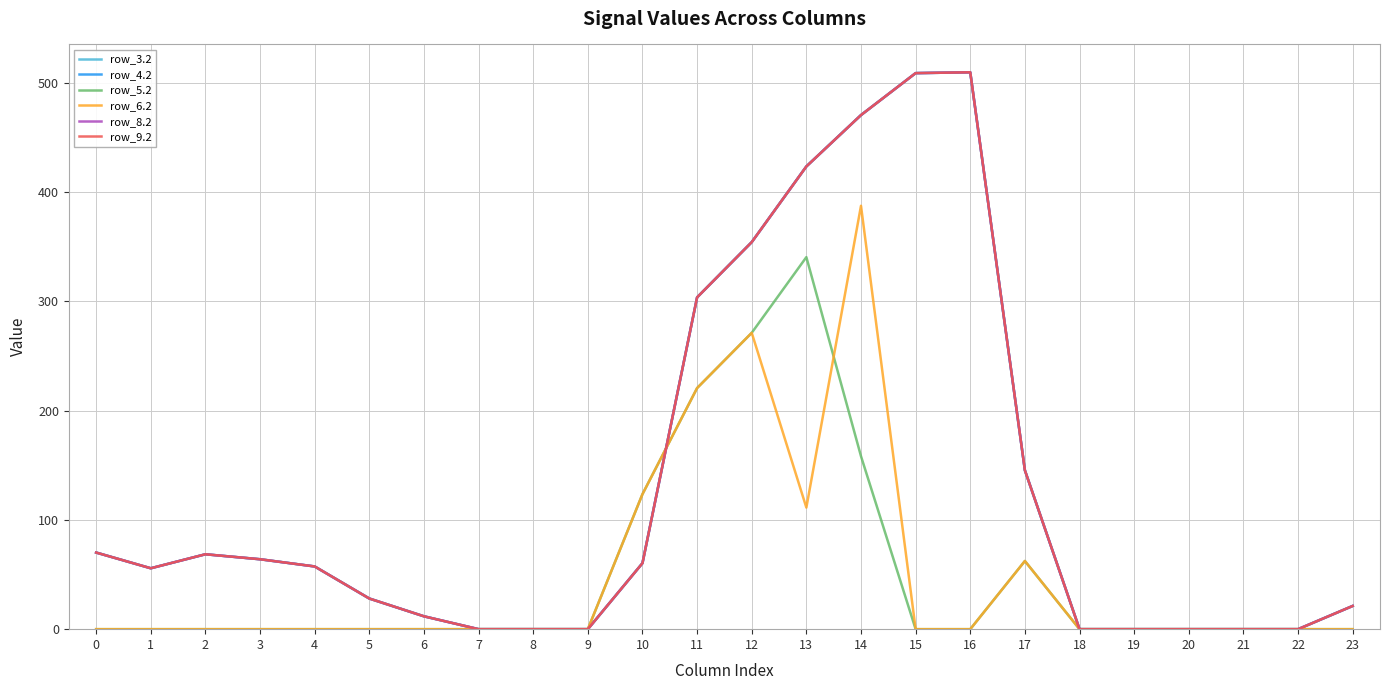

Does the chart have visible grid lines?

Yes